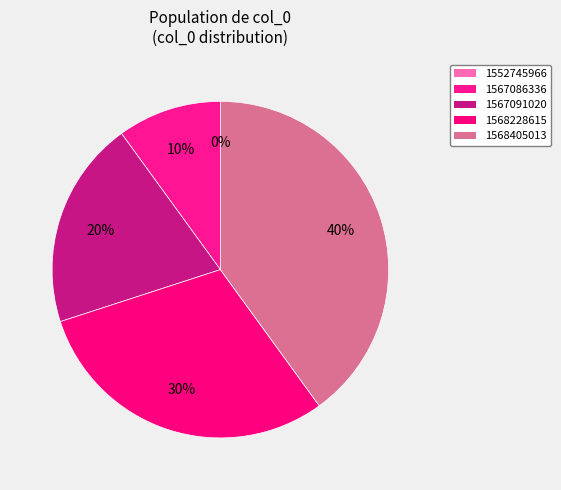

Which slice is the largest?

1568405013